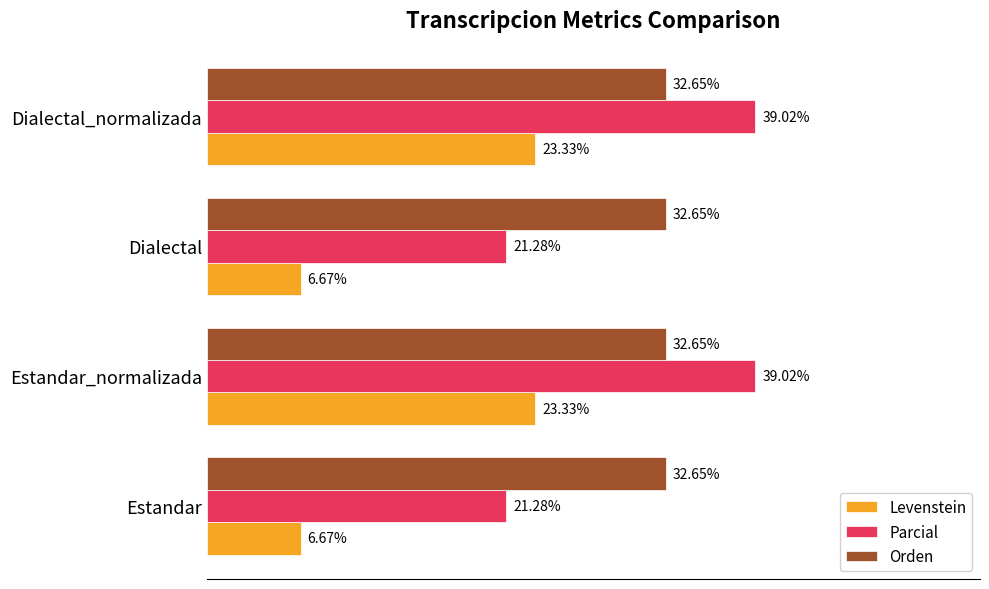

Rank the series by their maximum value, from lowest to highest.

Levenstein, Orden, Parcial